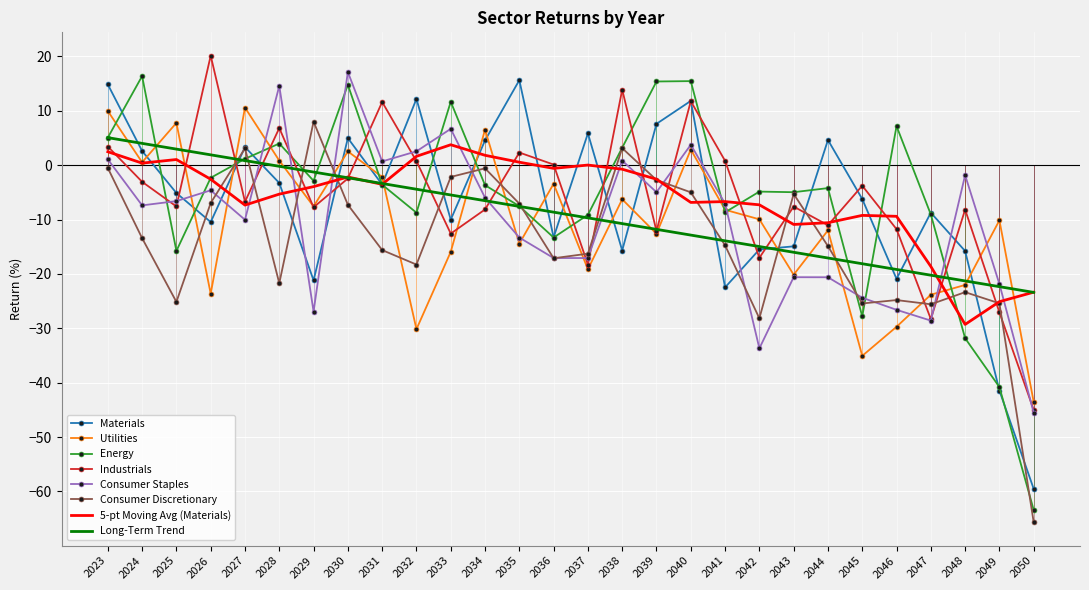

Where do Materials and Energy first cross each other?

2023 and 2024